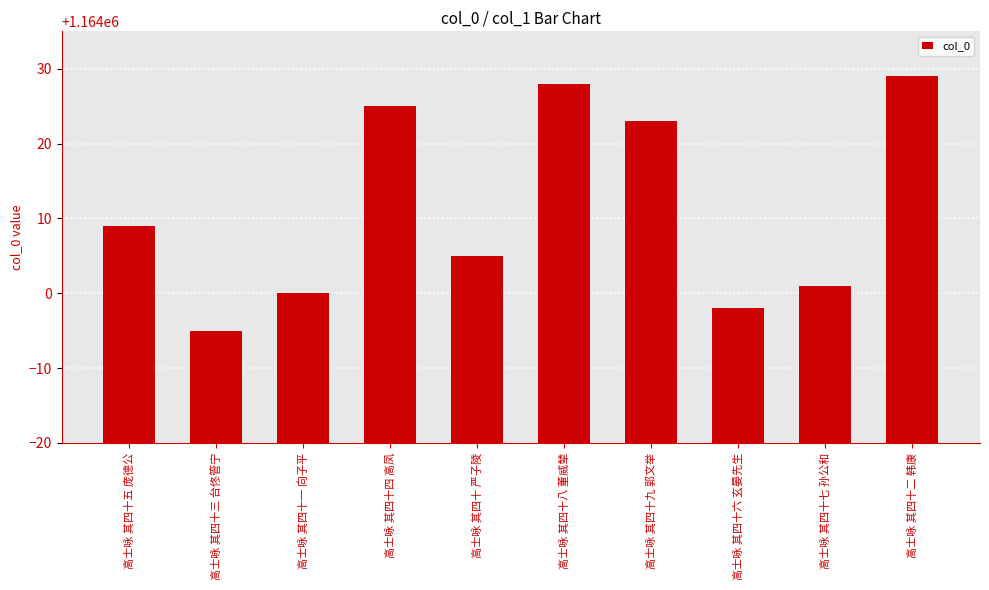

Which category has the highest value across all series?

高士咏 其四十二 韩康